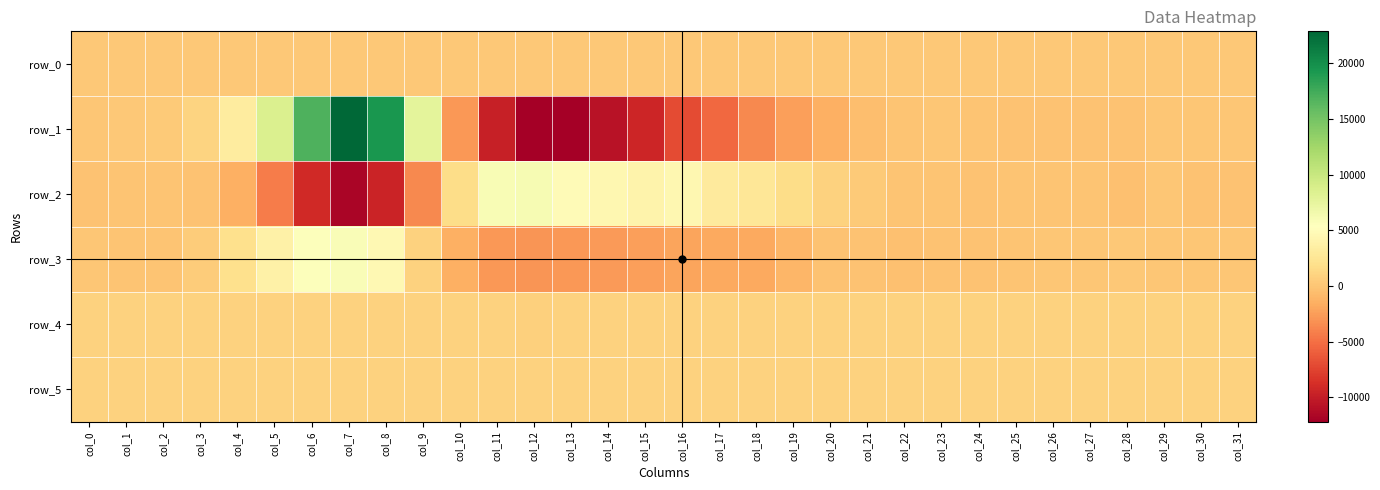

Which has a higher value, col_10 or col_24?

col_24